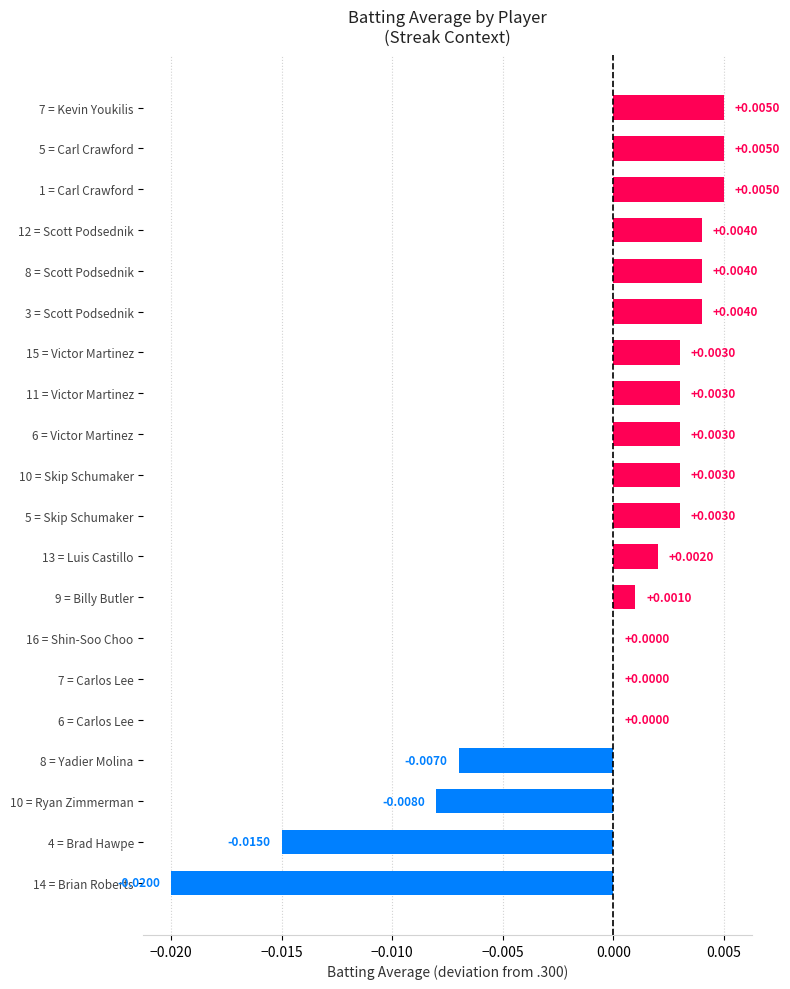

How many series are shown in this chart?

1